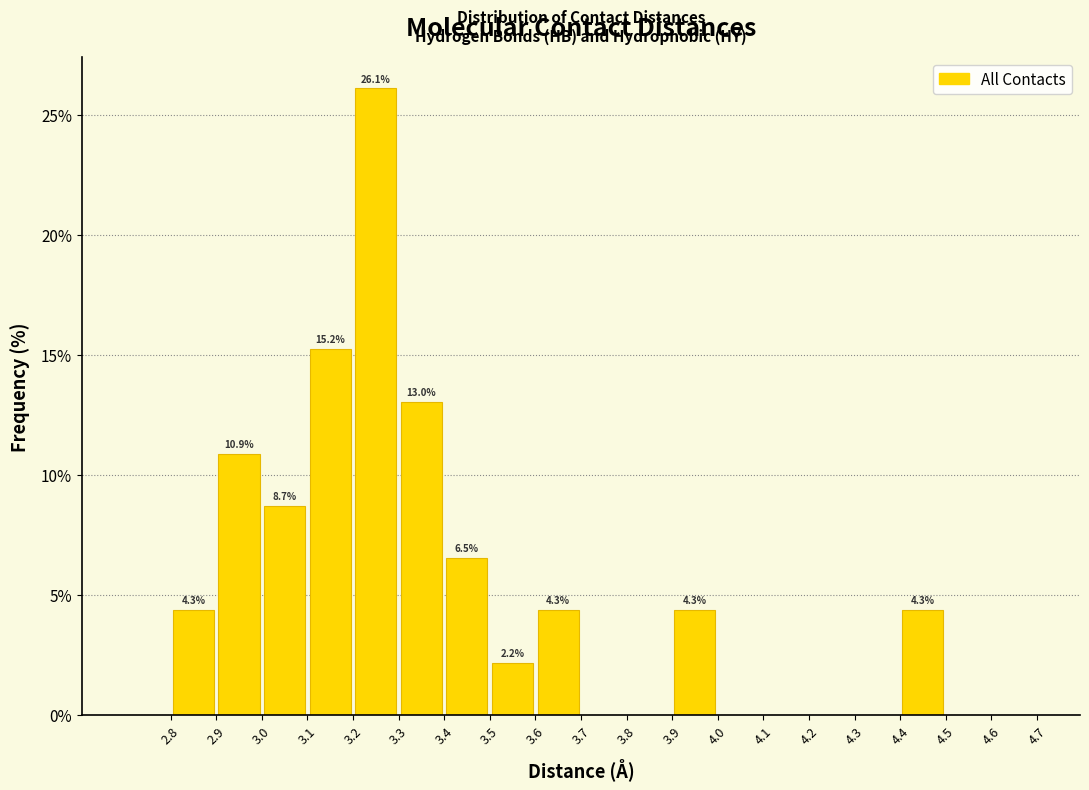

Which range on the x-axis has the tallest bar?

3.2 to 3.3